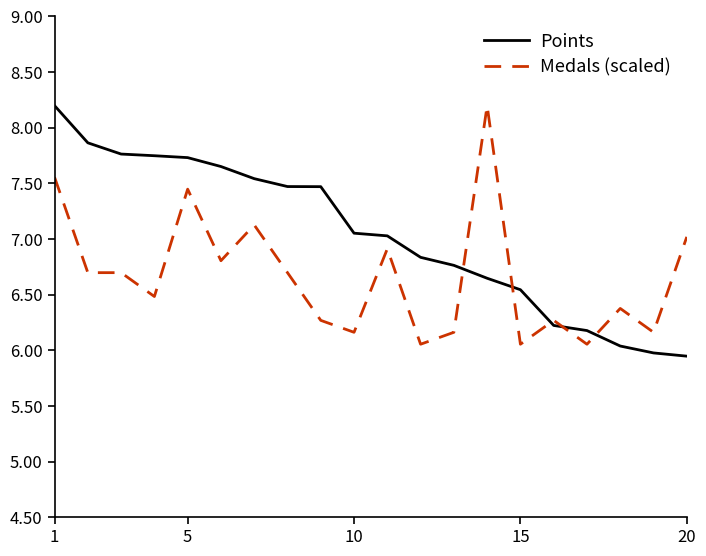

What are all the series names shown in the legend?

Points, Medals (scaled)